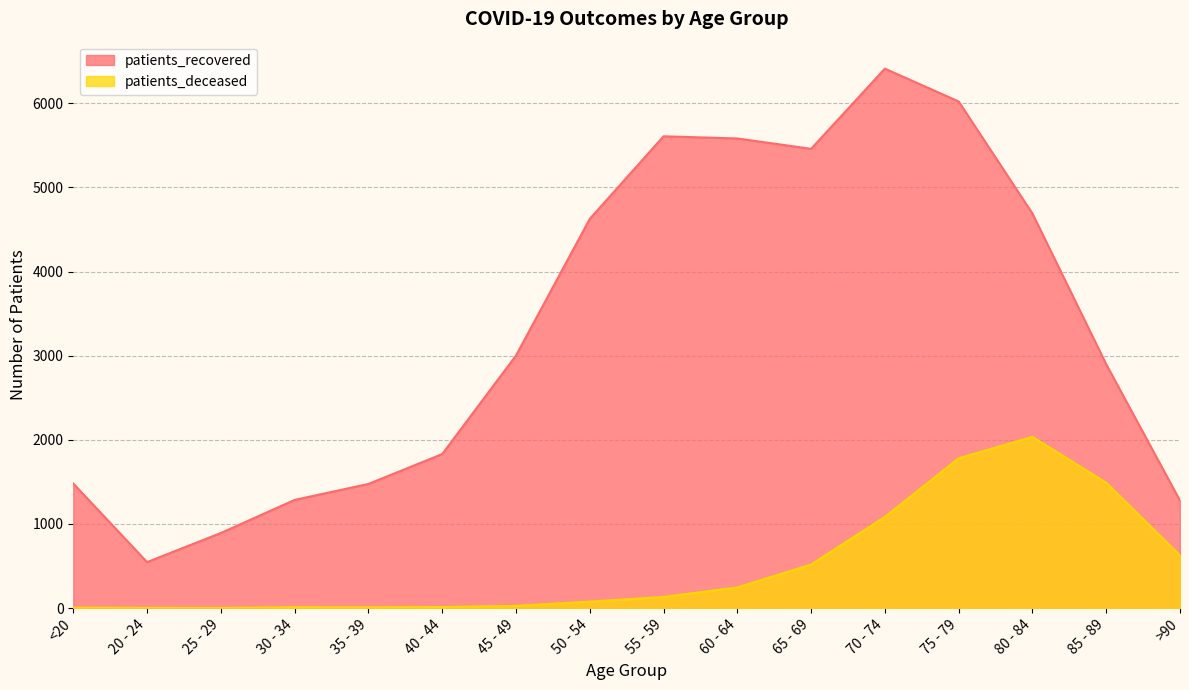

Which label corresponds to the largest value in the chart?

70 - 74